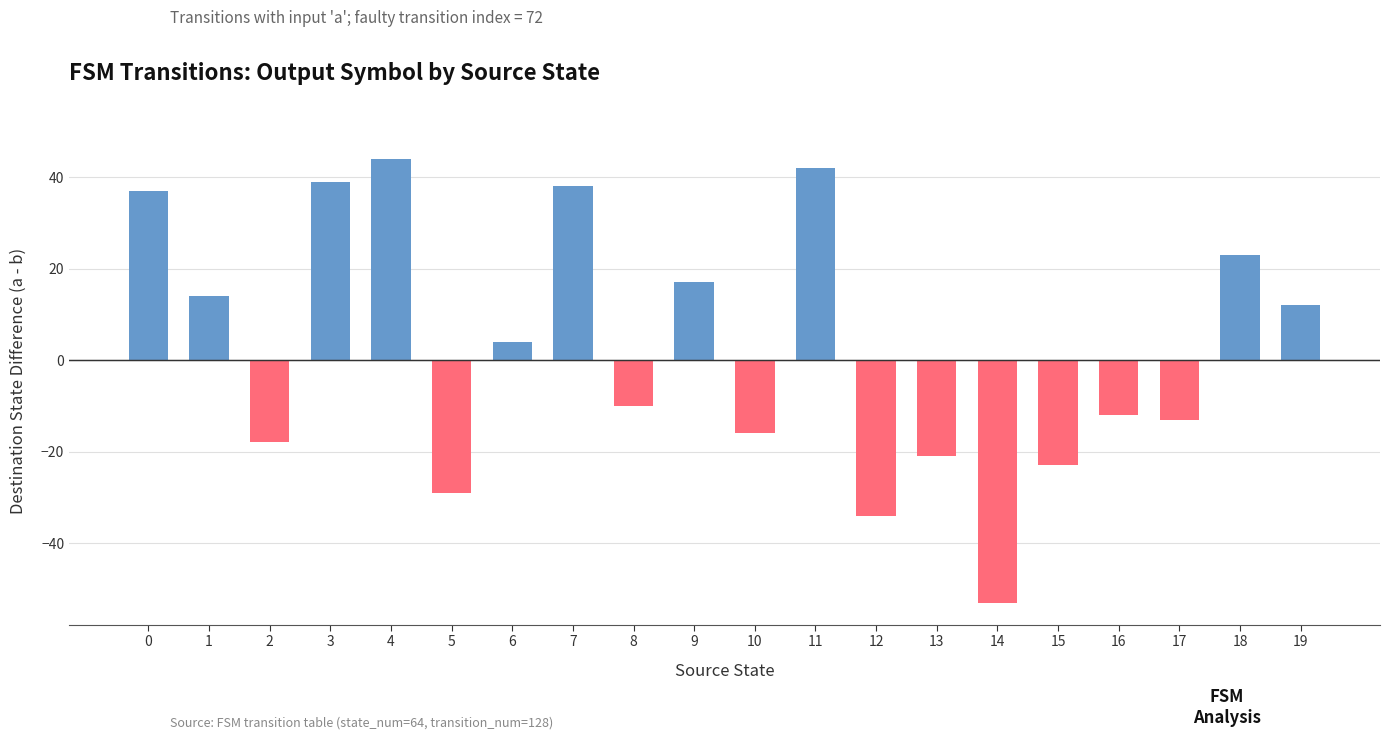

What value does the data have at 1, to the nearest 5?

15